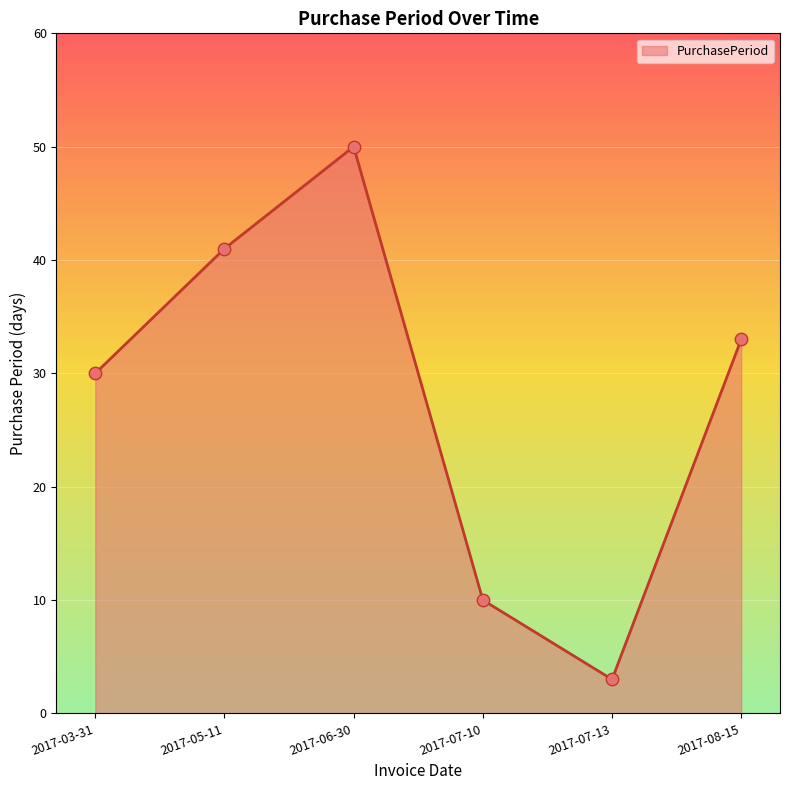

What is the change in value from 2017-07-10 to 2017-07-13?

-7